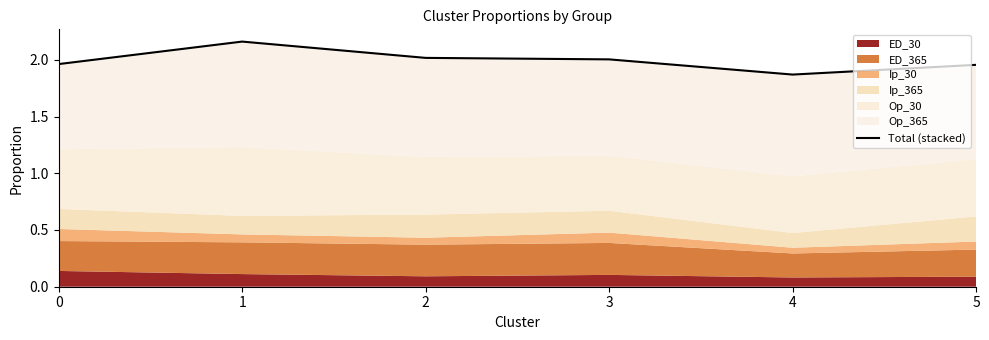

What is the smallest value displayed?

1.9